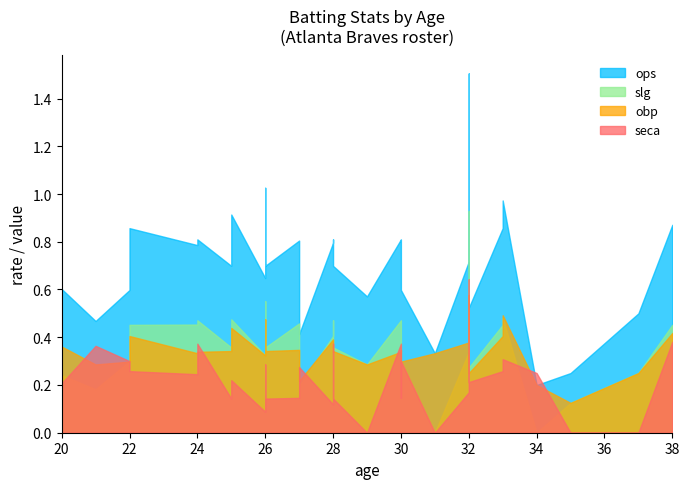

At which label does ops reach its minimum?

34